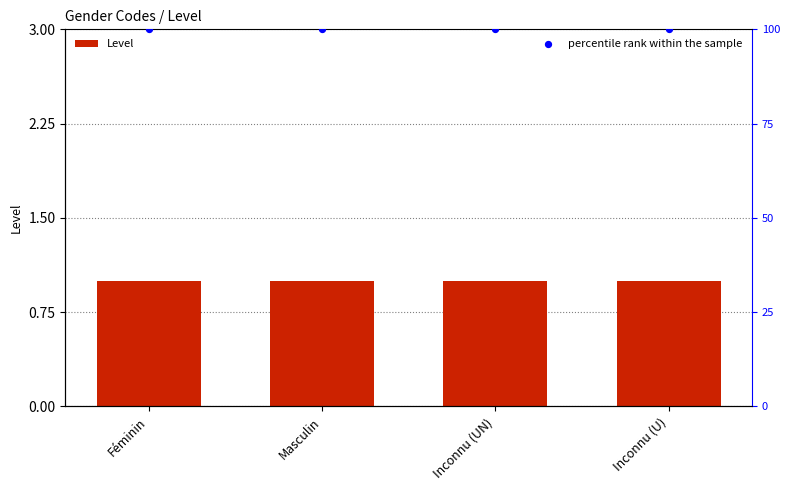

What is the total value across all series at Inconnu (U)?

101